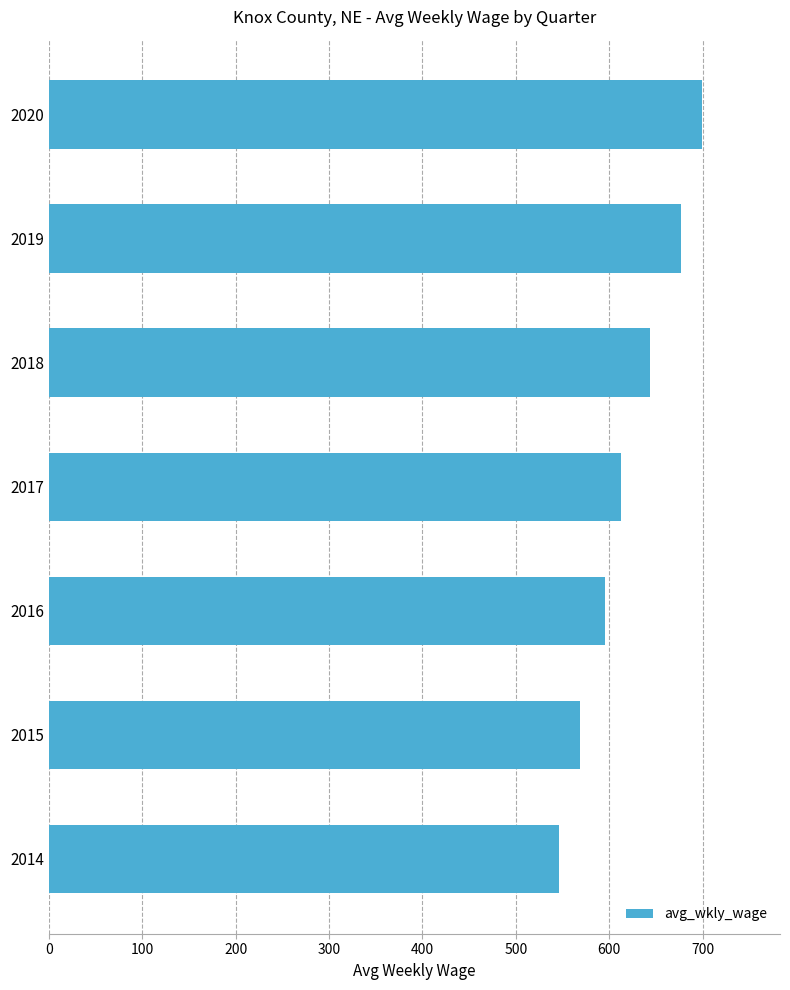

How many bars are there in total?

7